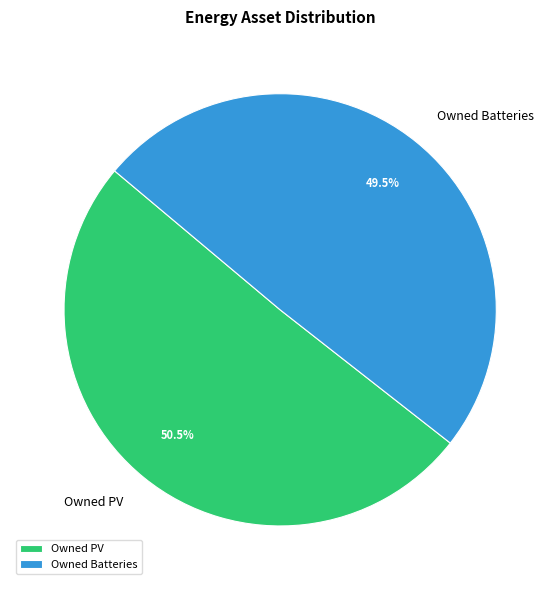

What percentage is NOT represented by Owned Batteries?

50.5%